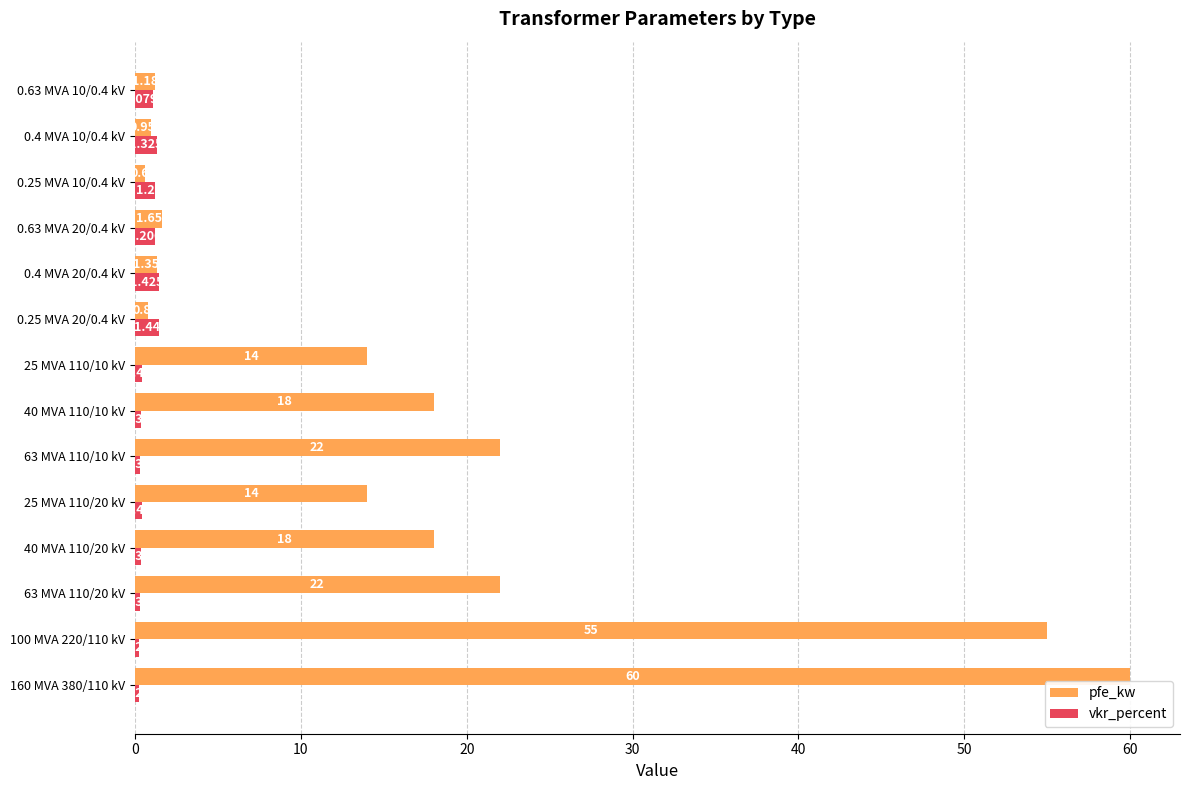

What is the average value of the vkr_percent series?

0.7